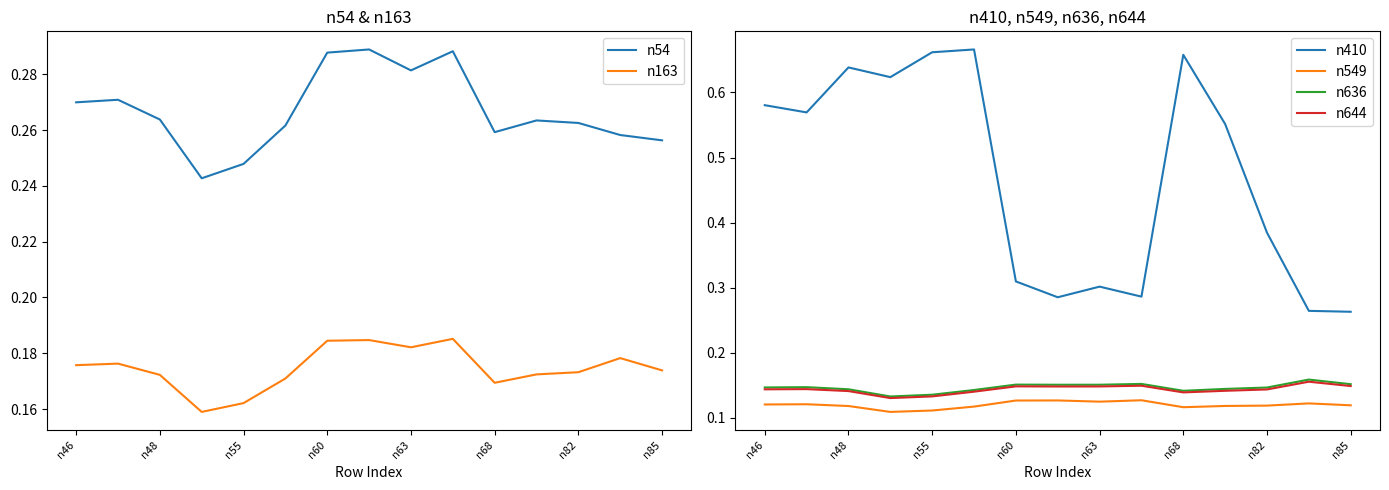

The n549 series shows 0.0 at n55. True or false?

False